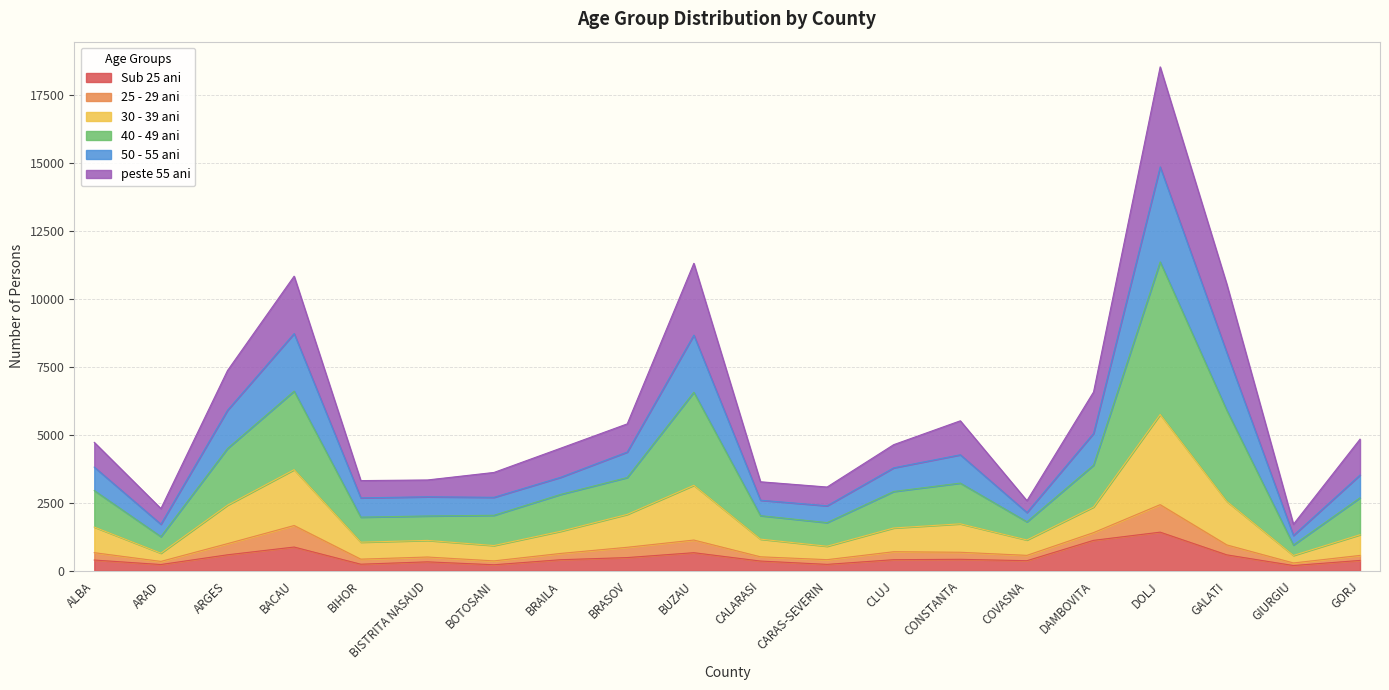

In 40 - 49 ani, how many points are higher than both neighbors (excluding endpoints)?

4